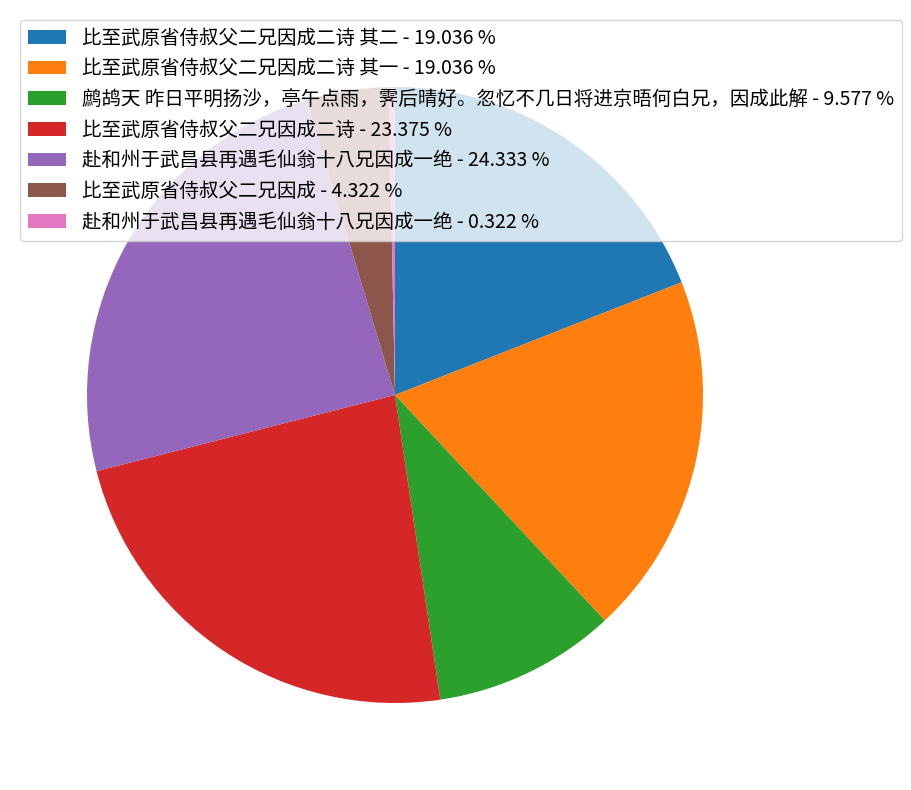

What is the largest slice in the pie chart?

赴和州于武昌县再遇毛仙翁十八兄因成一绝 - 24.333 %